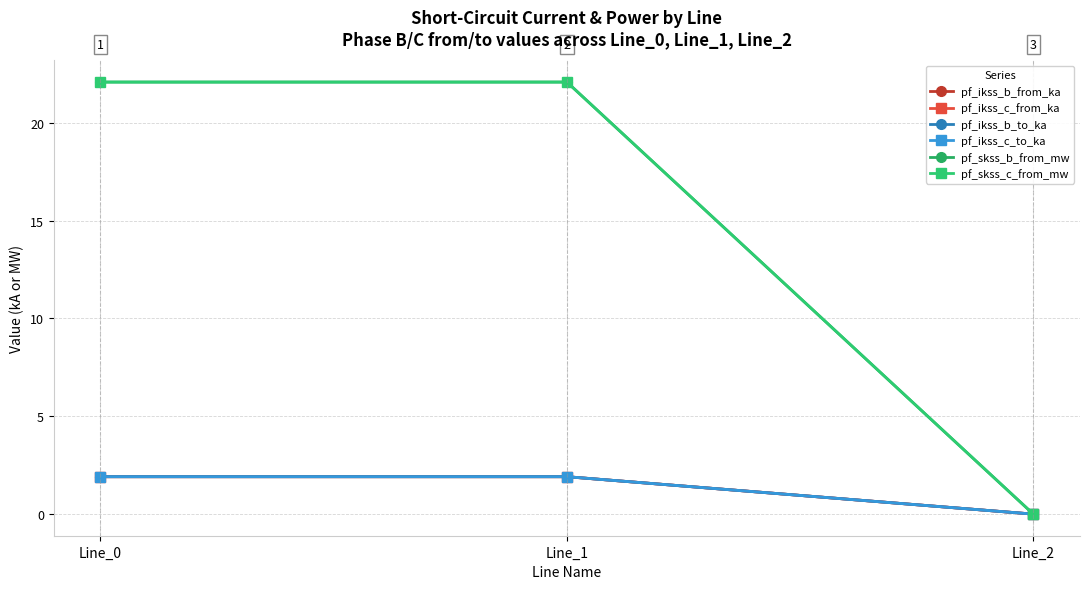

At Line_0, list the series in order from smallest to largest.

pf_ikss_c_from_ka, pf_ikss_c_to_ka, pf_ikss_b_from_ka, pf_ikss_b_to_ka, pf_skss_c_from_mw, pf_skss_b_from_mw